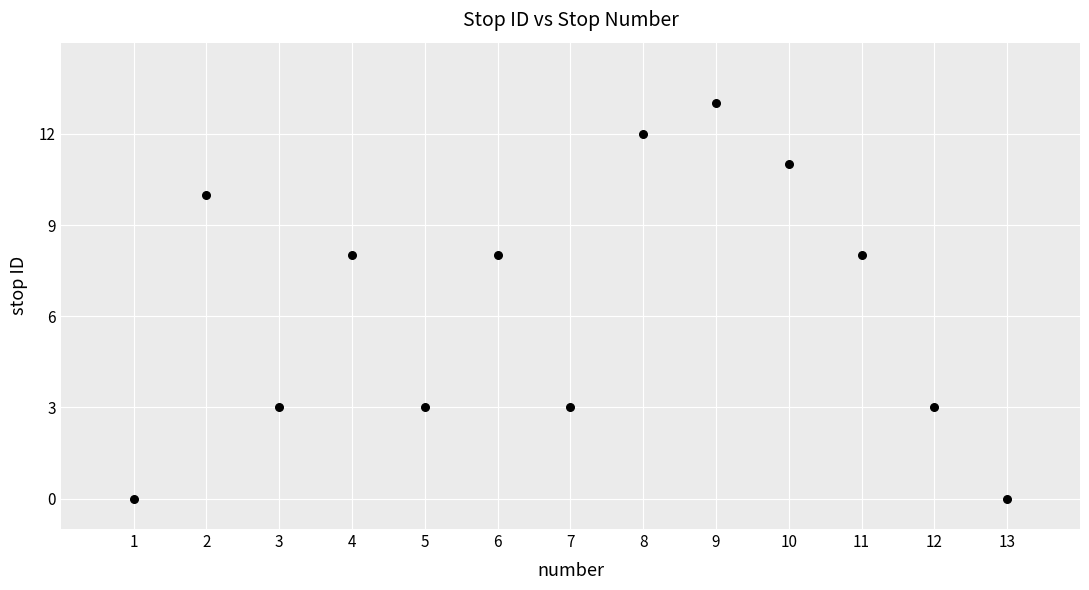

What is the range of X values (max minus min)?

12